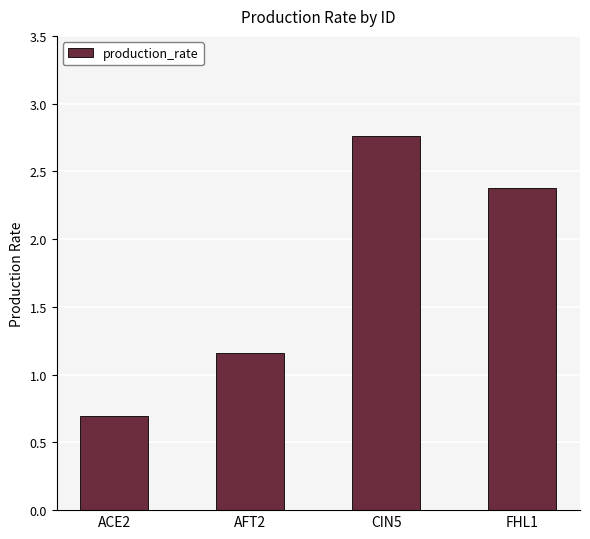

List the labels in order of value, smallest first.

ACE2, AFT2, FHL1, CIN5